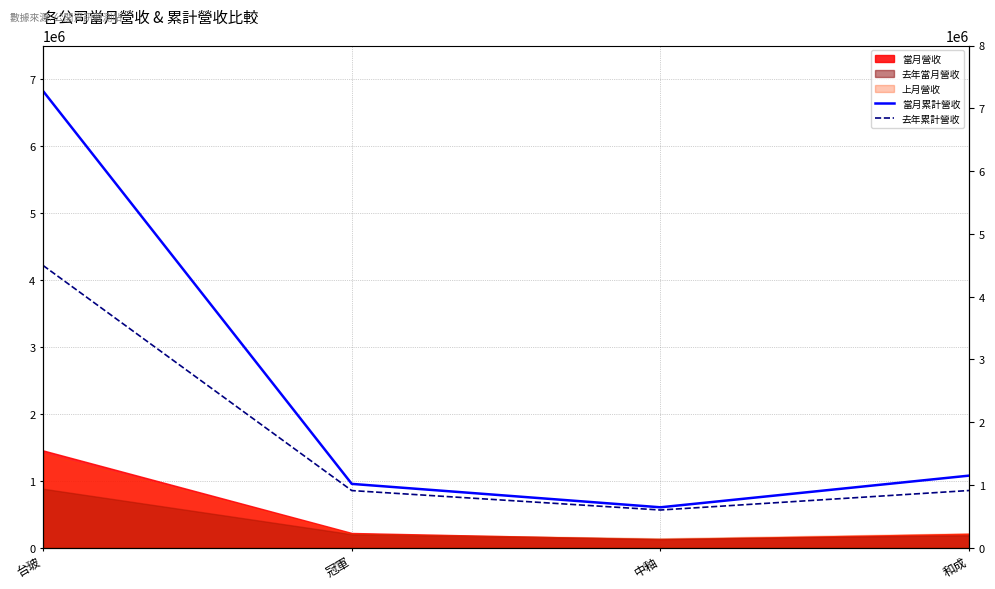

What position from the right is 冠軍?

3